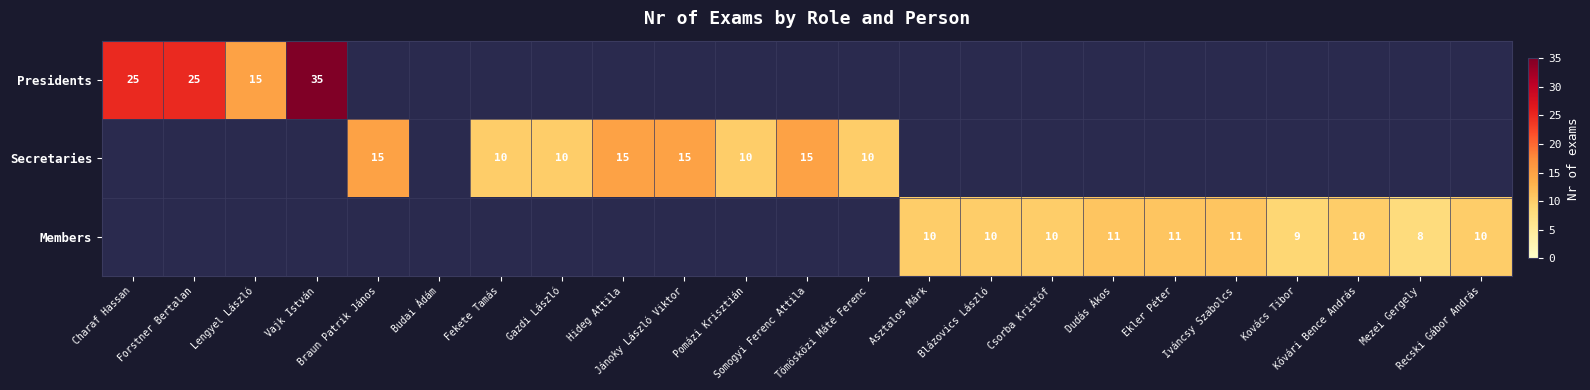

The Secretaries series shows 15.0 at Somogyi Ferenc Attila. True or false?

True